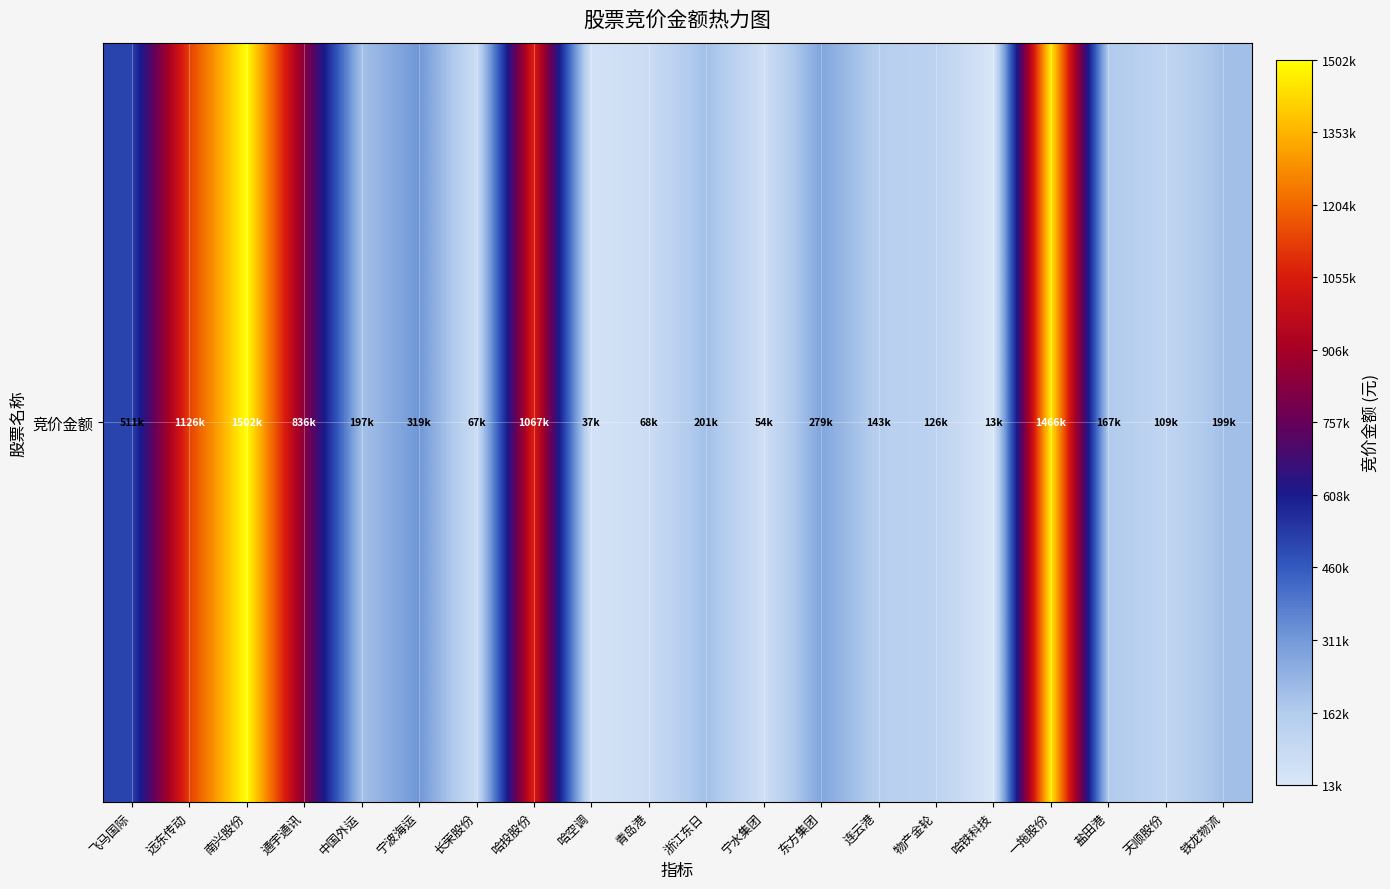

What is the difference between the values at 盐田港 and 哈铁科技?

154500